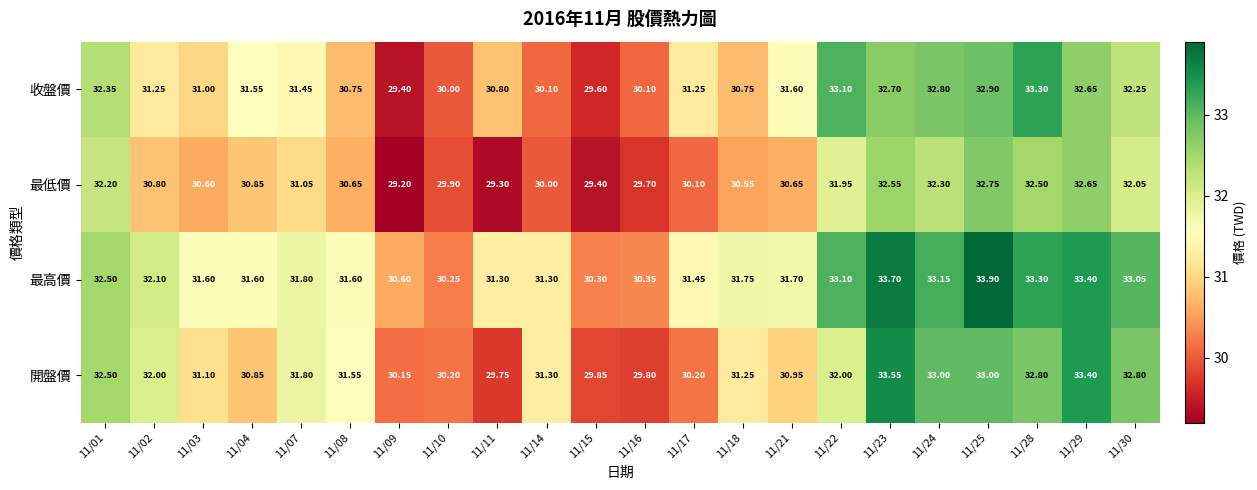

Which series has the widest spread of values?

收盤價